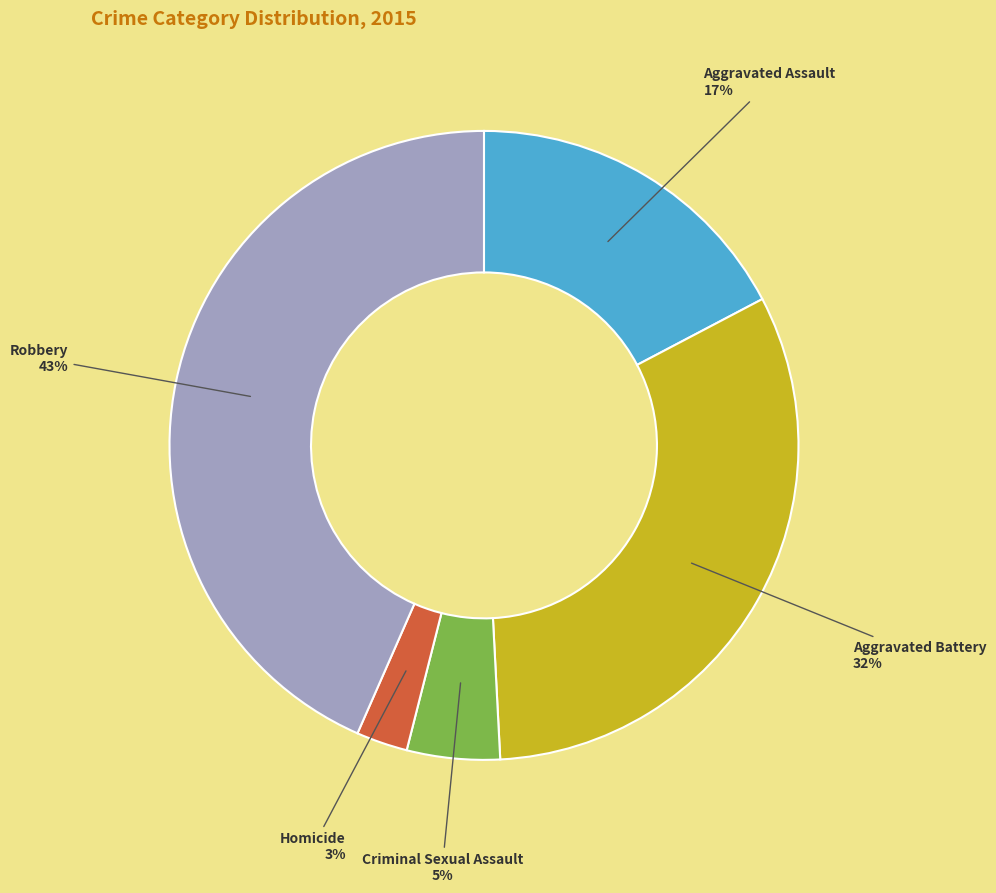

Is there any slice that represents more than half of the pie?

No